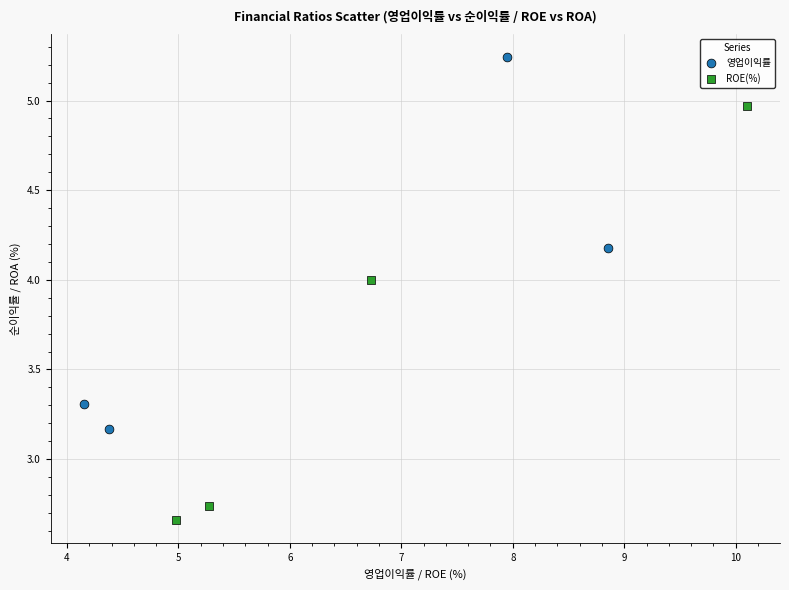

Which series has the largest Y range (max minus min)?

ROE(%)